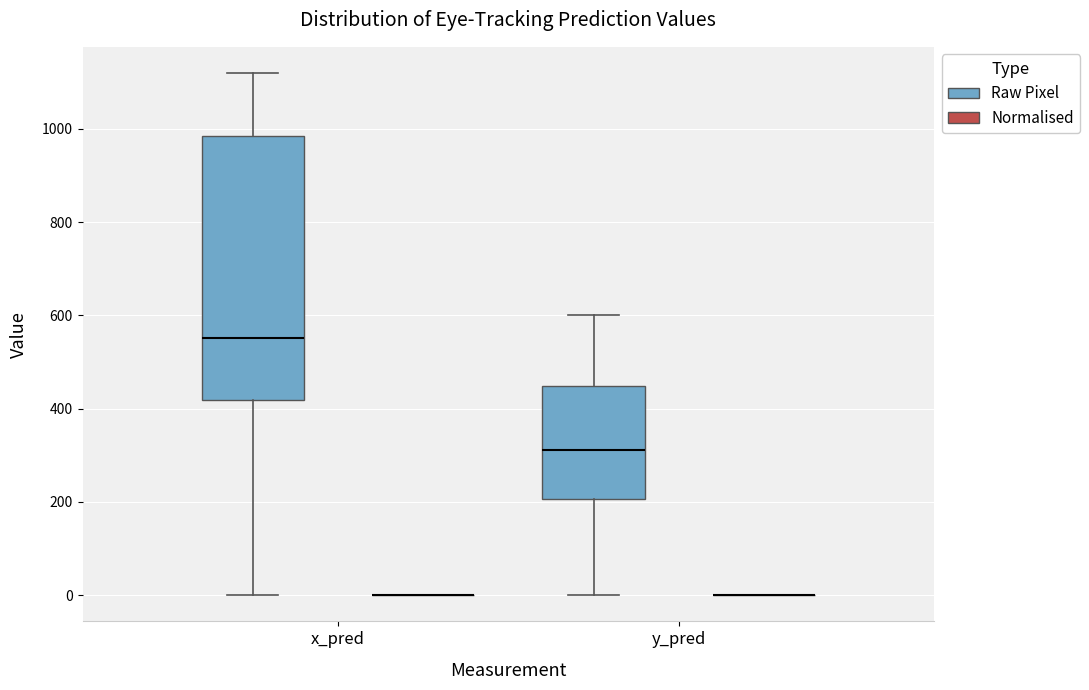

Reading left to right, transcribe this box plot: for each box, give where its median line is, the range the box spans, and where its two whiskers end, as read against the y-axis. The values are not printed on the chart, so give them approximately, as read against the axis.

x_pred (Raw Pixel): median 560, box 420 to 980, whiskers 0 to 1120
x_pred (Normalised): box collapsed to a line at 0, whiskers 0 to 0
y_pred (Raw Pixel): median 320, box 200 to 440, whiskers 0 to 600
y_pred (Normalised): box collapsed to a line at 0, whiskers 0 to 0